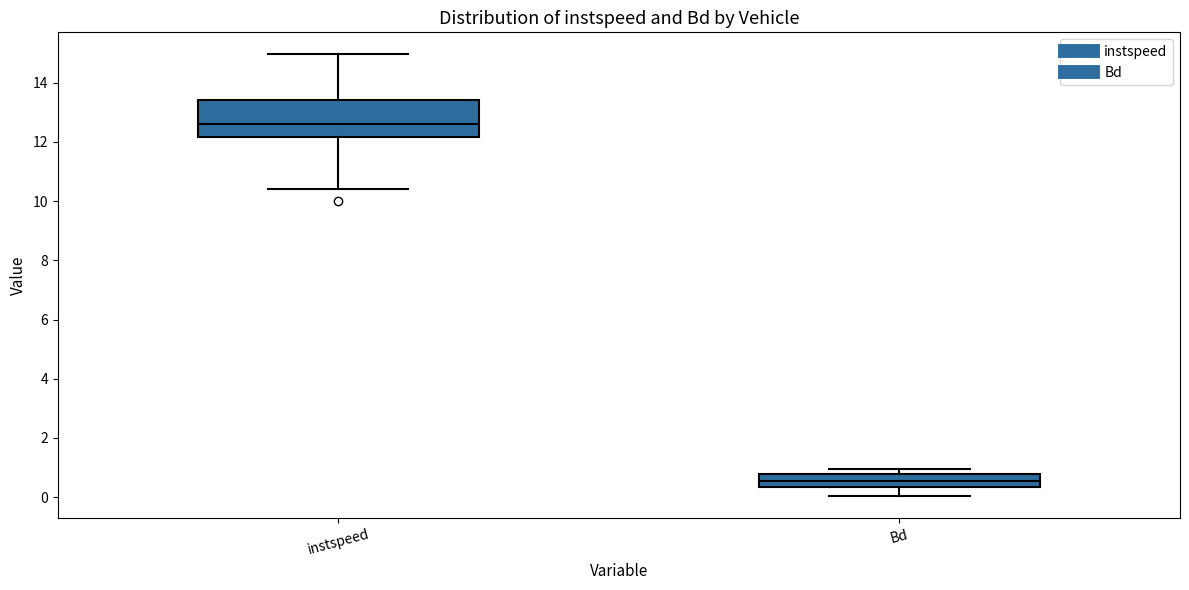

Reading left to right, read every box against the y-axis: the position of its median line, the range the box covers, and the ends of its whiskers. The values are not printed on the chart, so give them approximately, as read against the axis.

instspeed: median 12.6, box 12.2 to 13.4, whiskers 10.4 to 15.0
Bd: median 0.6, box 0.4 to 0.8, whiskers 0.0 to 1.0